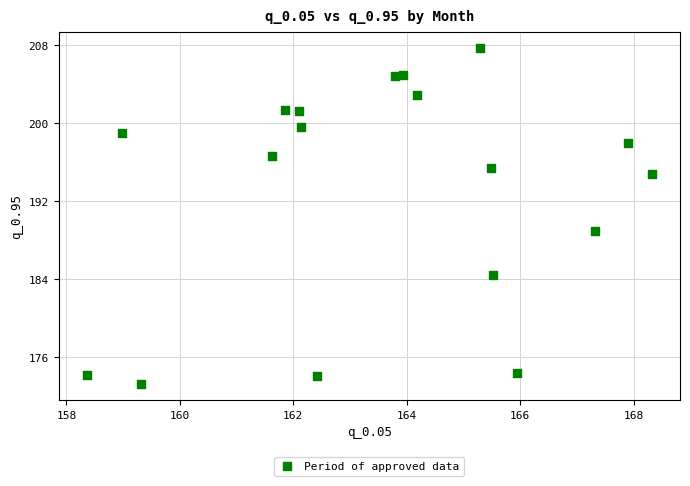

What Y value in the scatter plot is closest to 190?

188.9